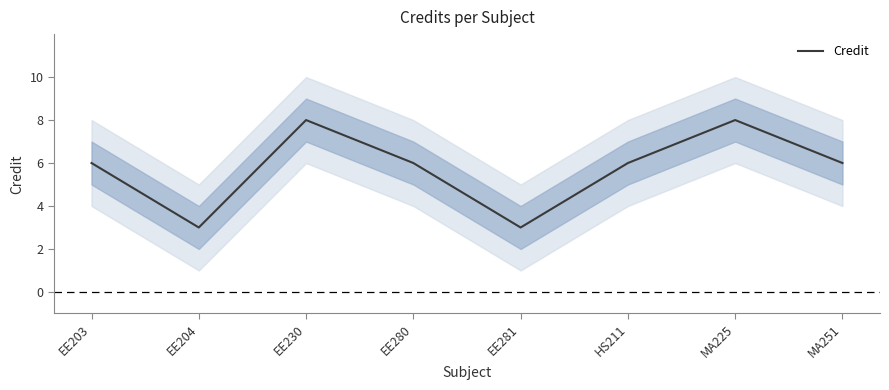

What is the value of the 4th point from the left?

6